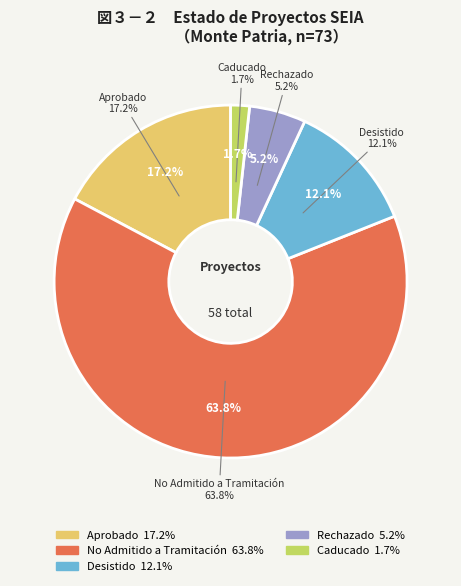

True or false: EIA accounts for 0% of the total.

True